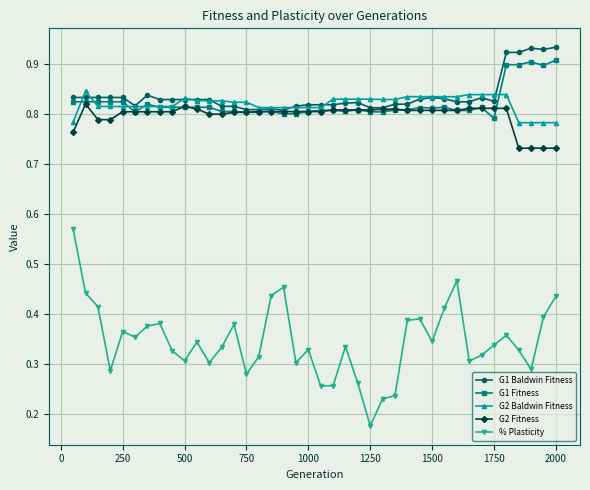

True or false: G2 Fitness and % Plasticity cross at least once.

False